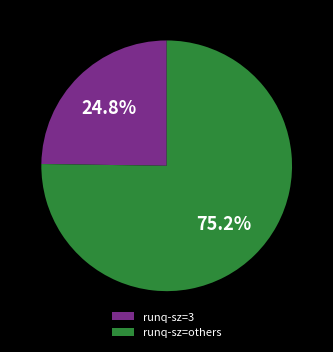

How many segments does this pie chart have?

2